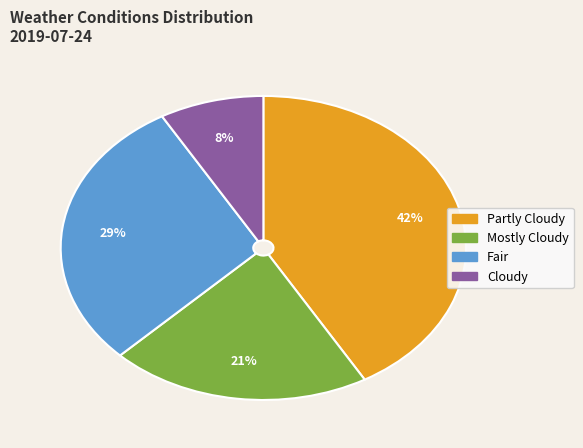

What percentage is the Partly Cloudy slice, to the nearest percent?

42%